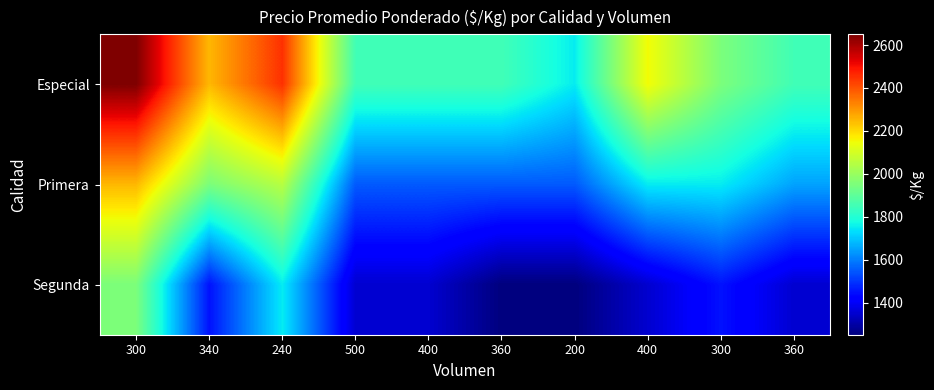

Which series has the largest range (max minus min)?

Especial